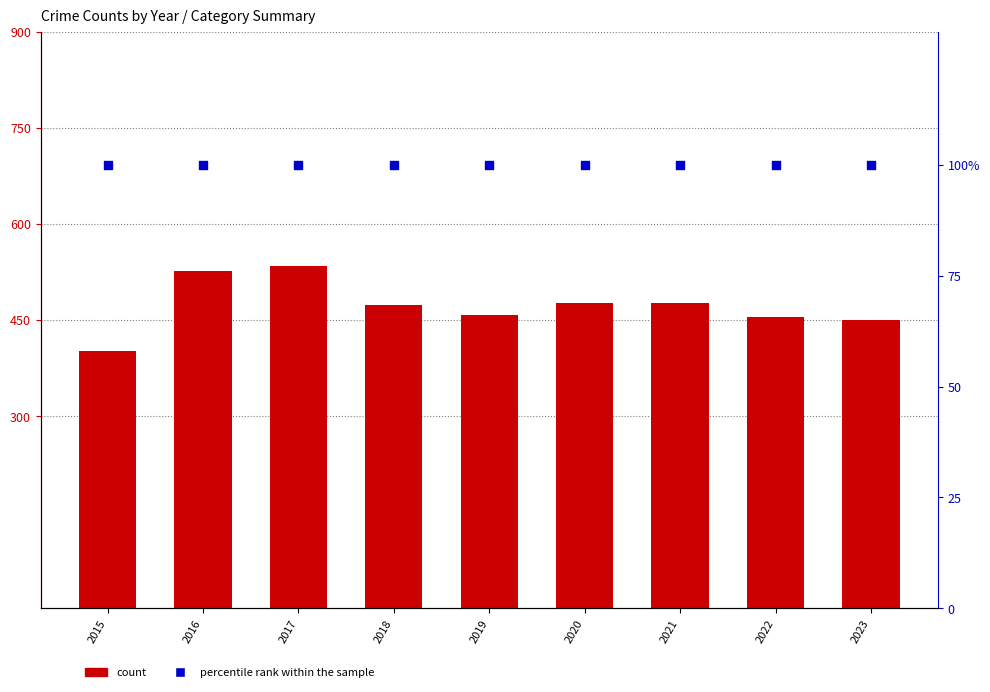

Which series contains the lowest Y value?

percentile rank within the sample